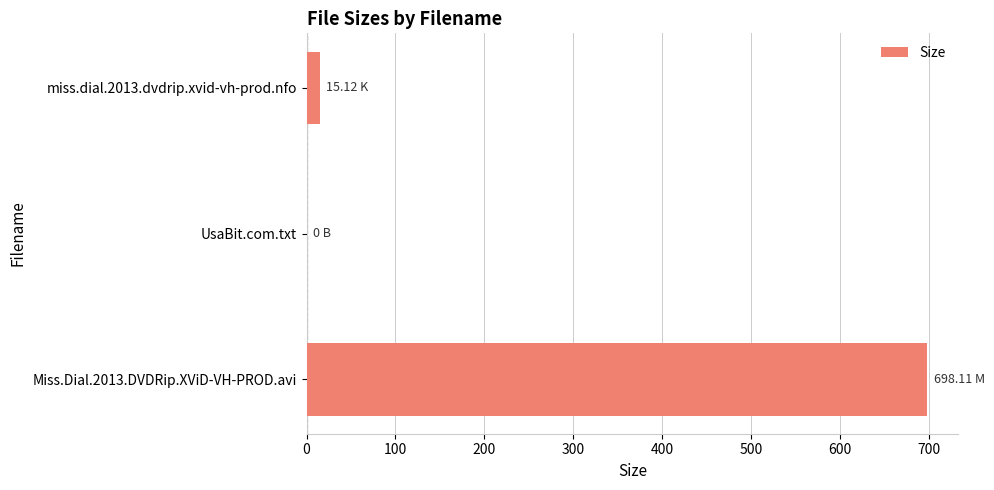

What is the sum of all values?

713.2